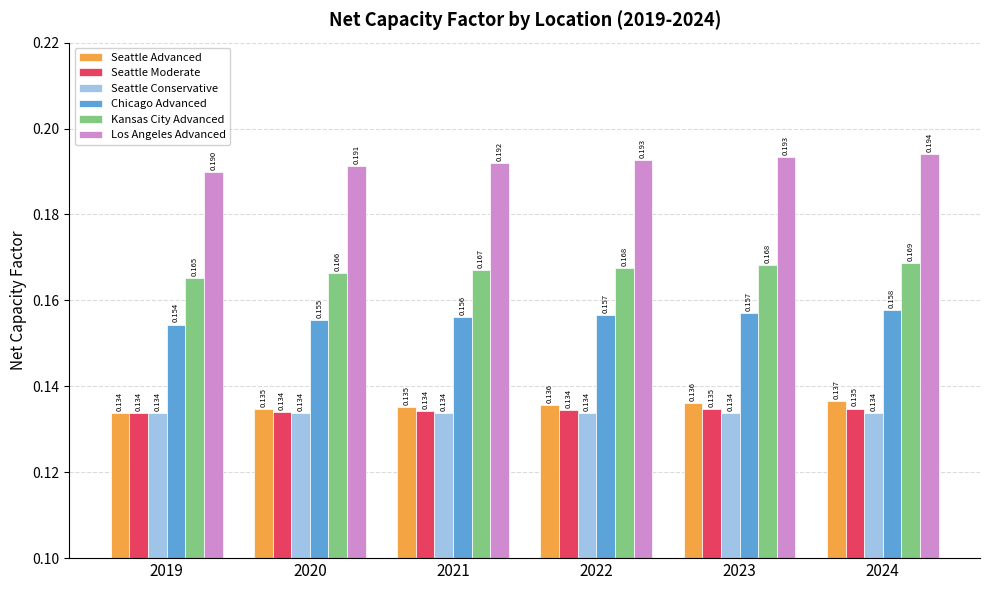

Is the value of Seattle Conservative at 2024 greater than the value of Kansas City Advanced at 2019?

No